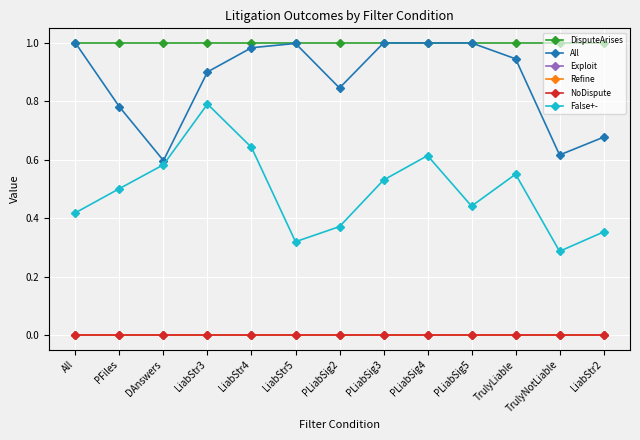

How many lines are shown in the chart?

6